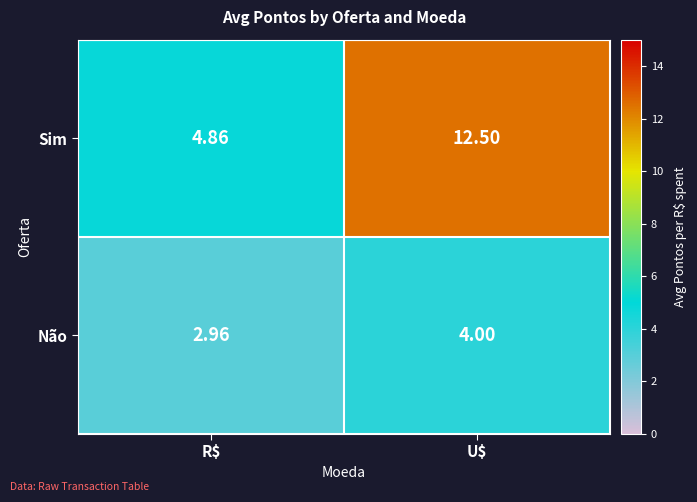

Which series has the widest spread of values?

Sim